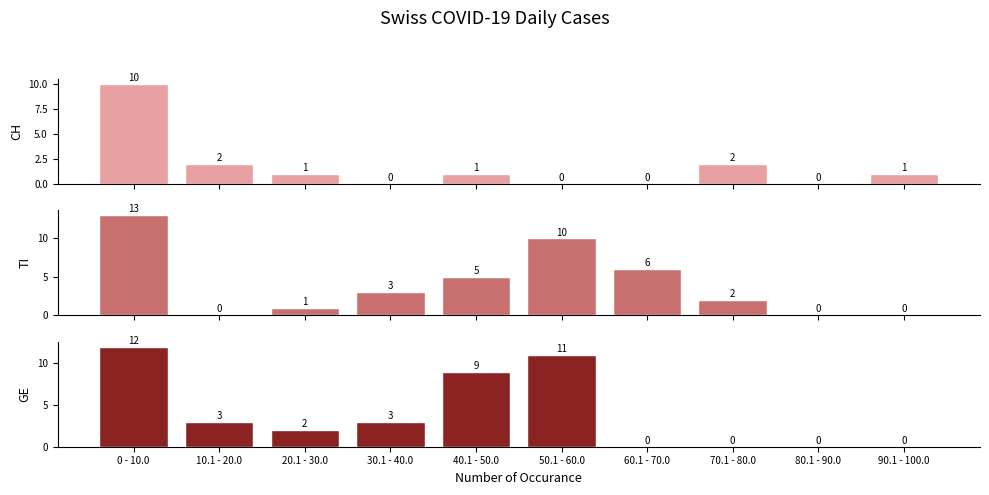

What is the difference between the second highest and minimum values in the TI series?

10